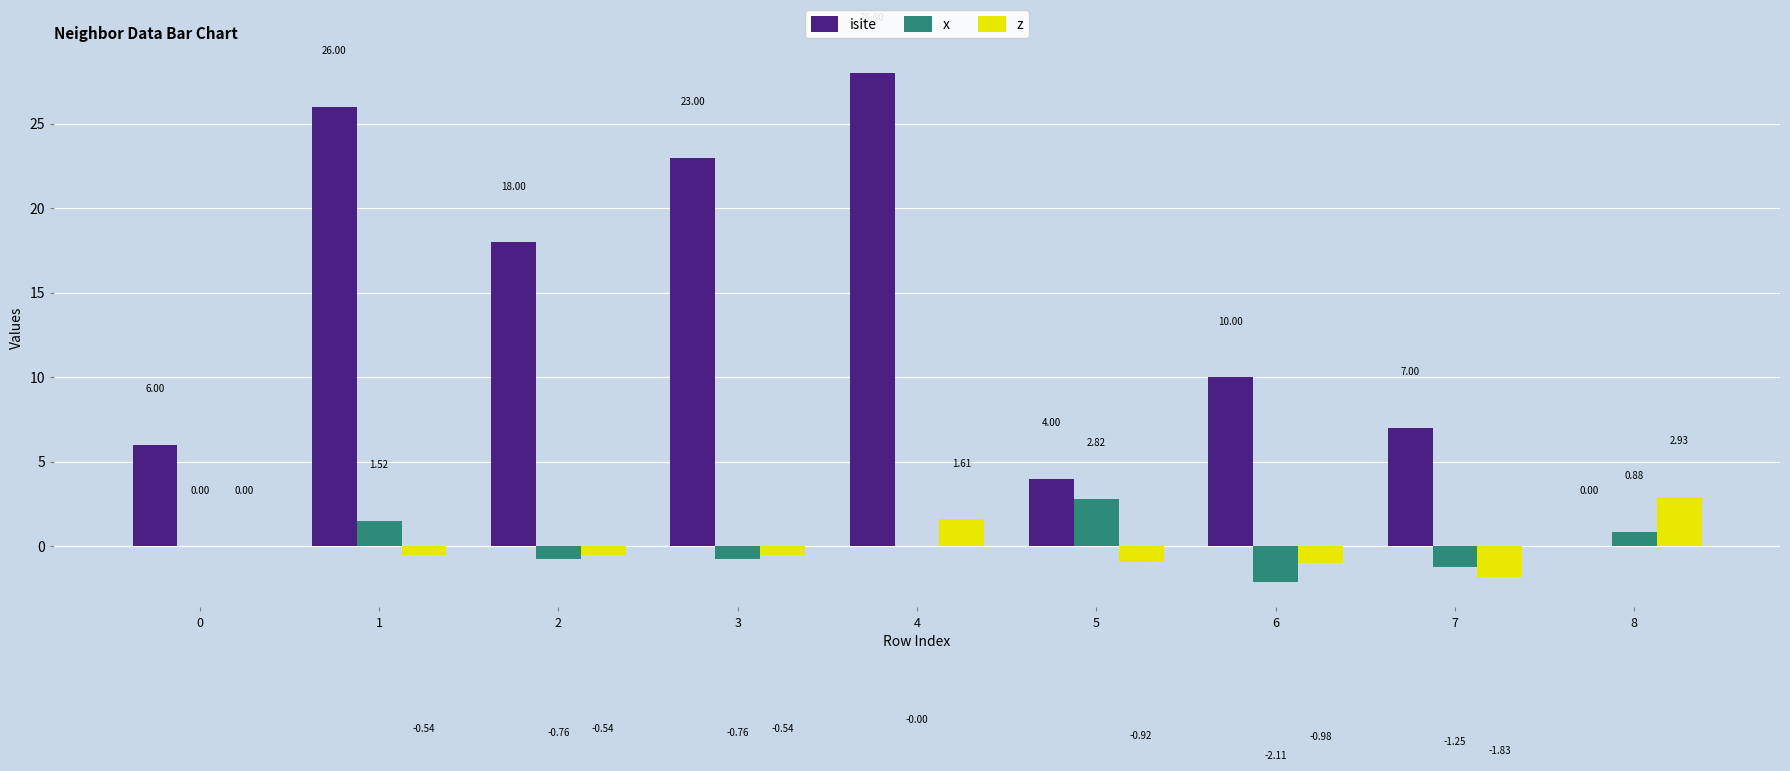

What is the sum of the isite values at 5 and 6?

14.0